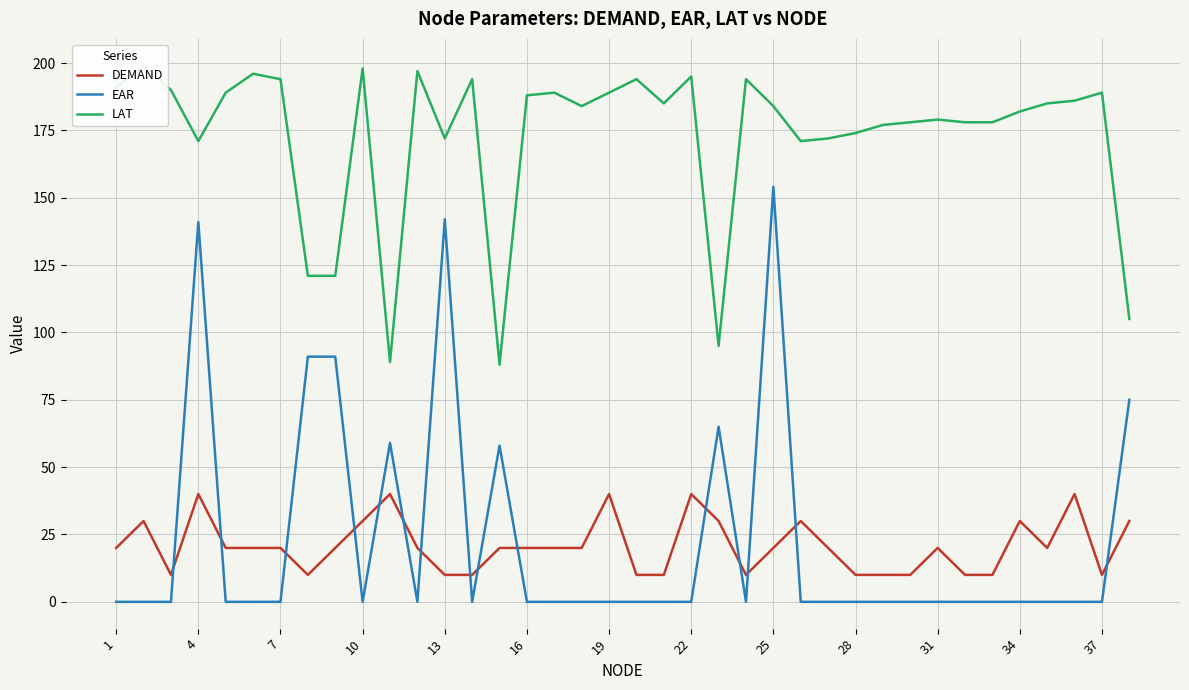

The value of EAR at 25 is 49. True or false?

False